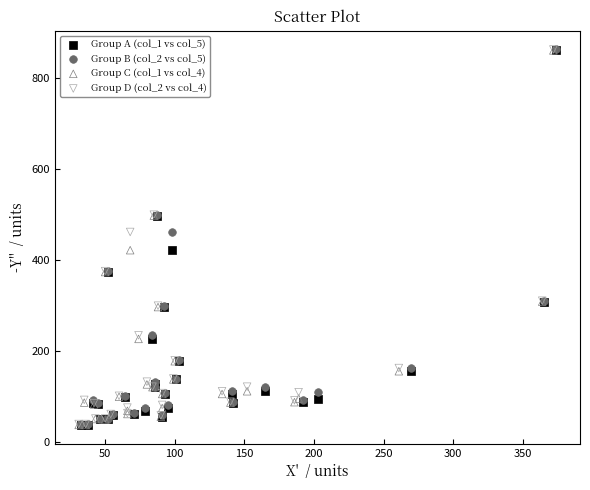

What are all the series names shown in the legend?

Group A (col_1 vs col_5), Group B (col_2 vs col_5), Group C (col_1 vs col_4), Group D (col_2 vs col_4)